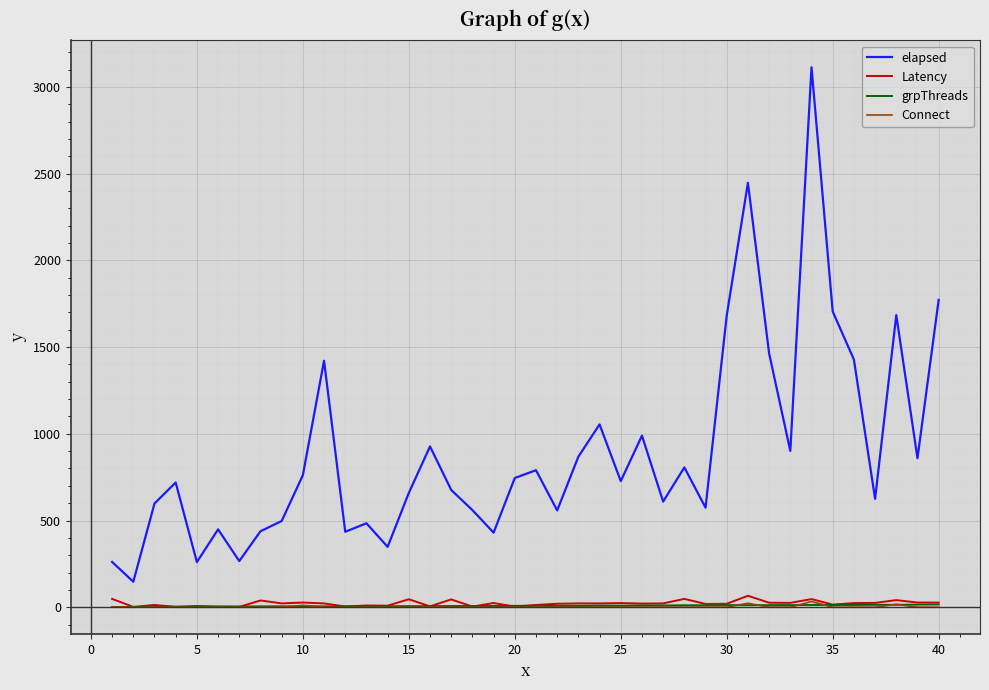

Which series has the largest total across all categories?

elapsed